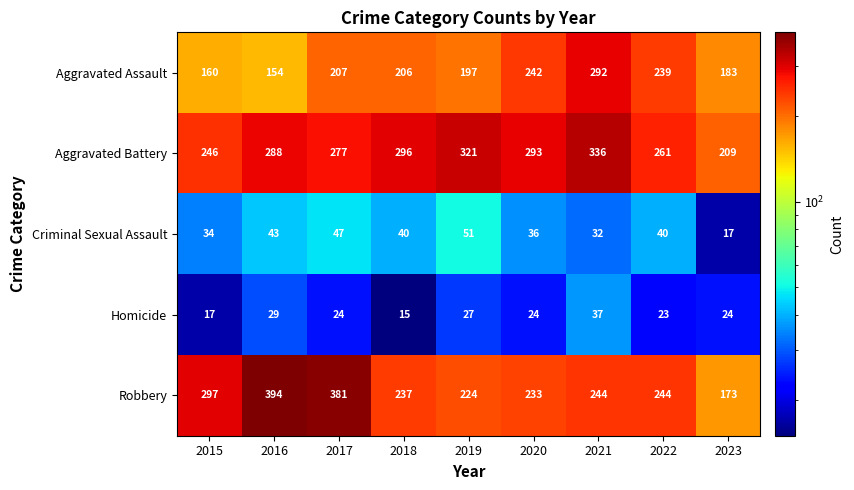

At which label does Aggravated Assault first exceed 206?

2017